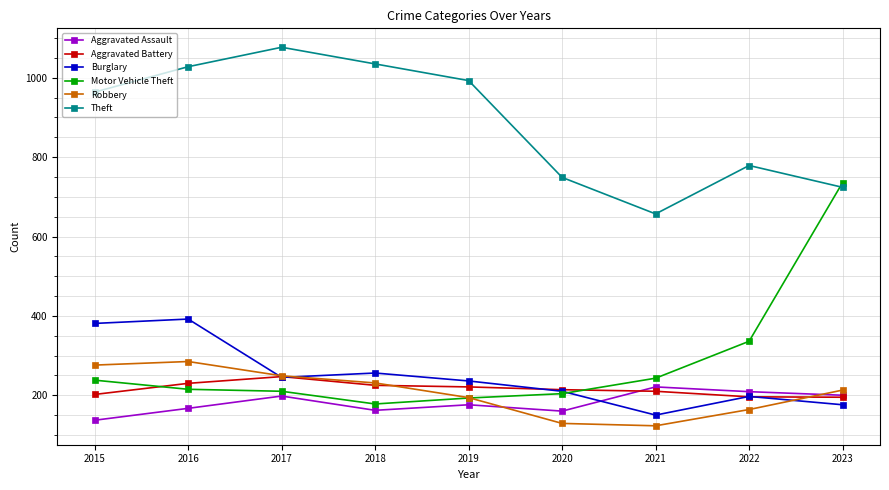

What is the lowest value of the Theft series?

657